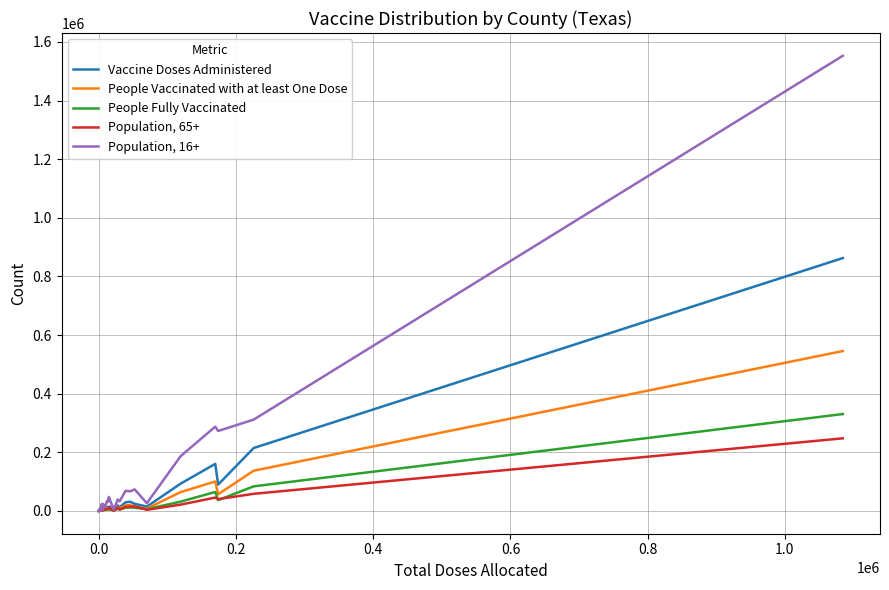

What is the minimum value for Population, 65+?

174